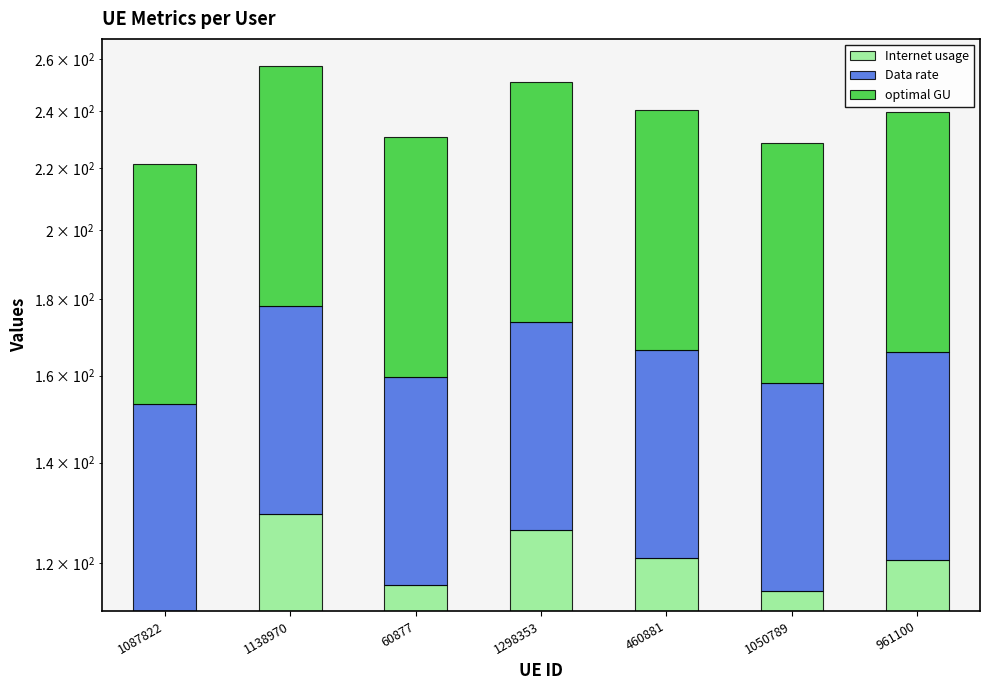

How many data points in Internet usage are above 120?

4